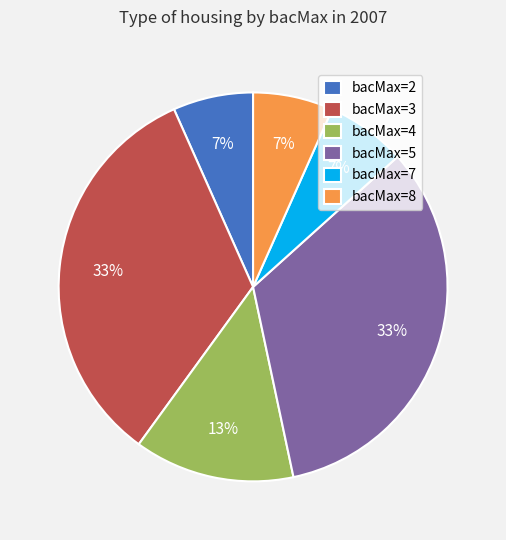

To the nearest percent, what portion does bacMax=3 represent?

33%